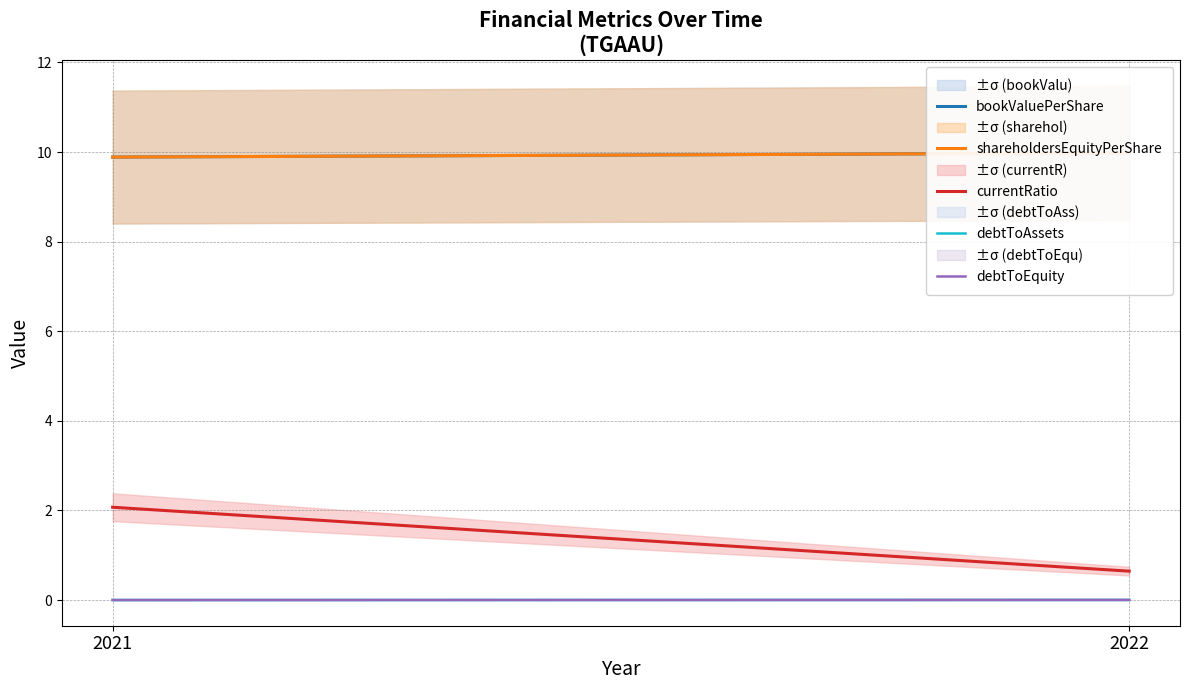

What is the average value of the currentRatio series?

1.4